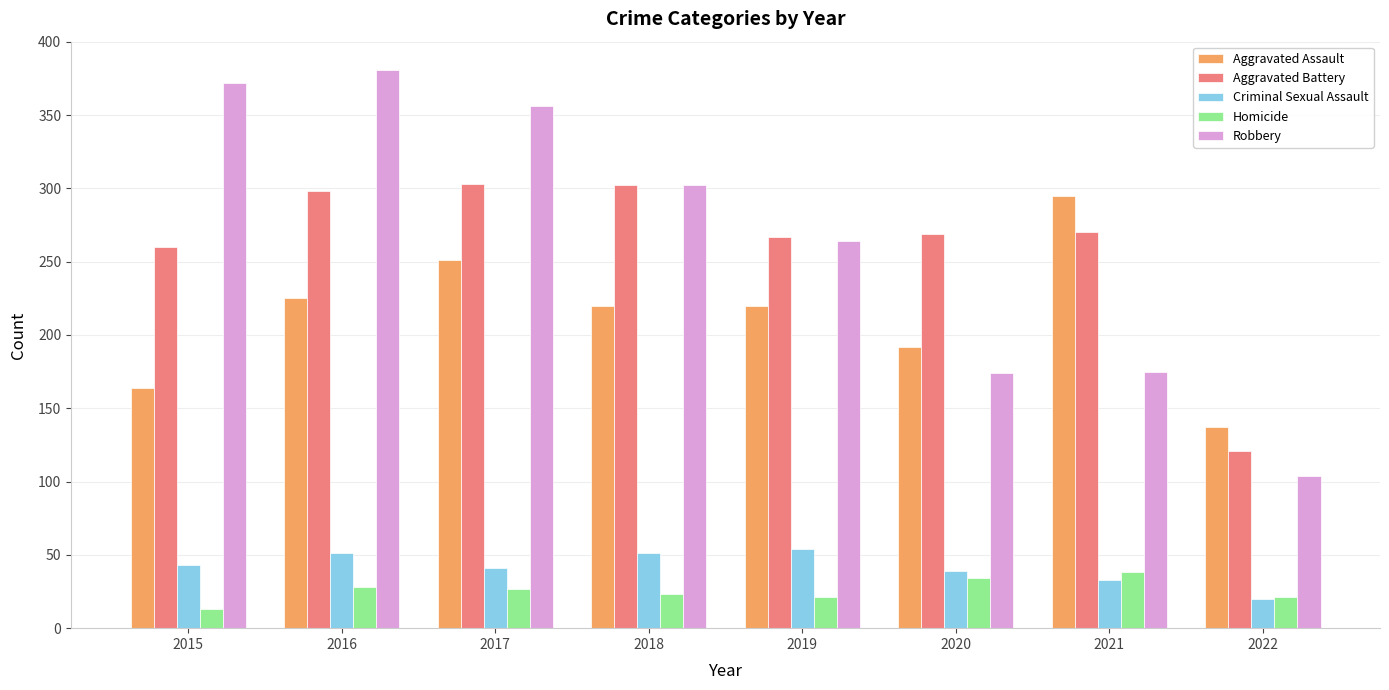

The value of Aggravated Battery at 2017 is 303. True or false?

True